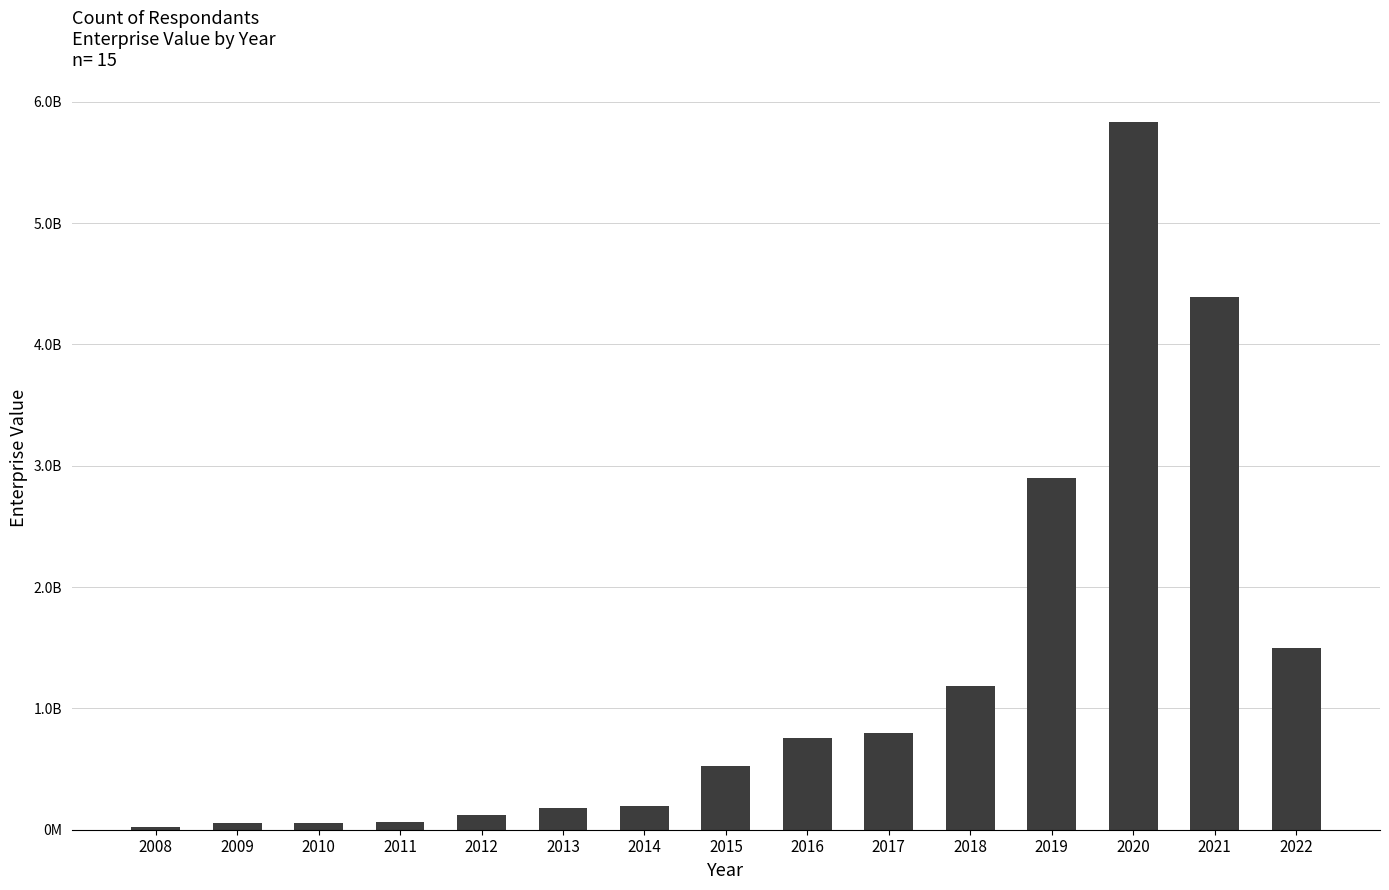

Are the bars horizontal?

No